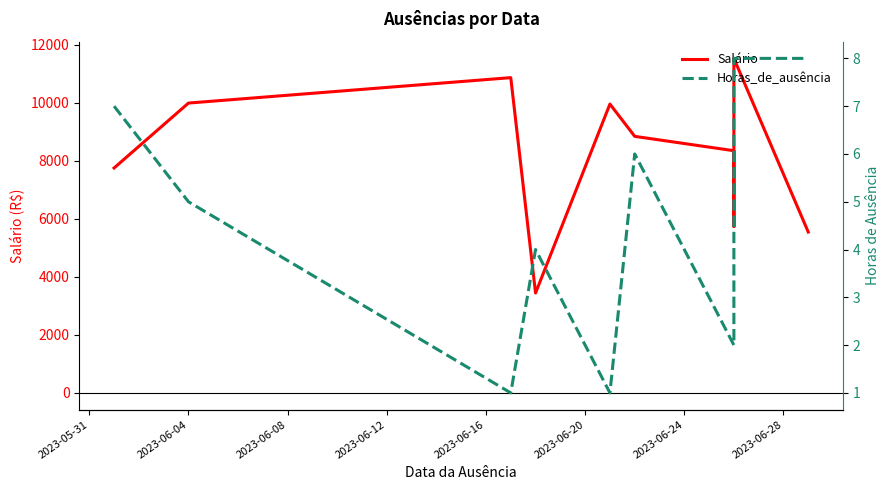

Which series has the largest total across all categories?

Salário